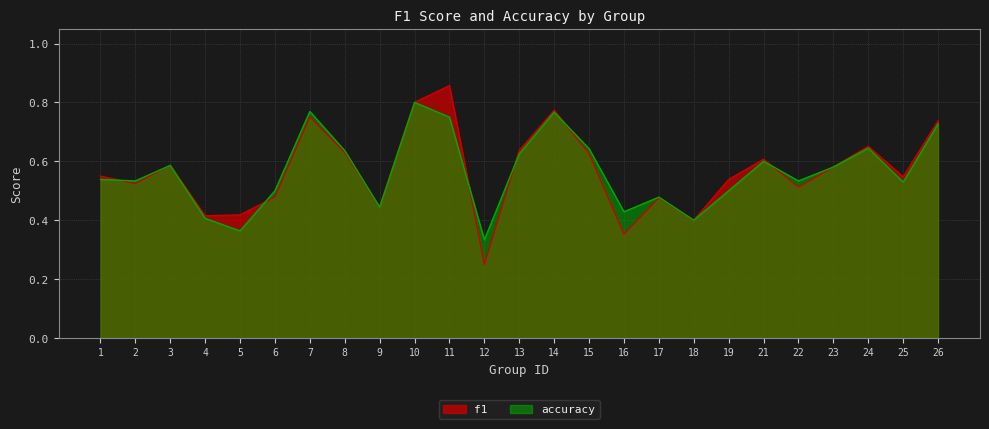

True or false: f1 and accuracy intersect in this chart.

True